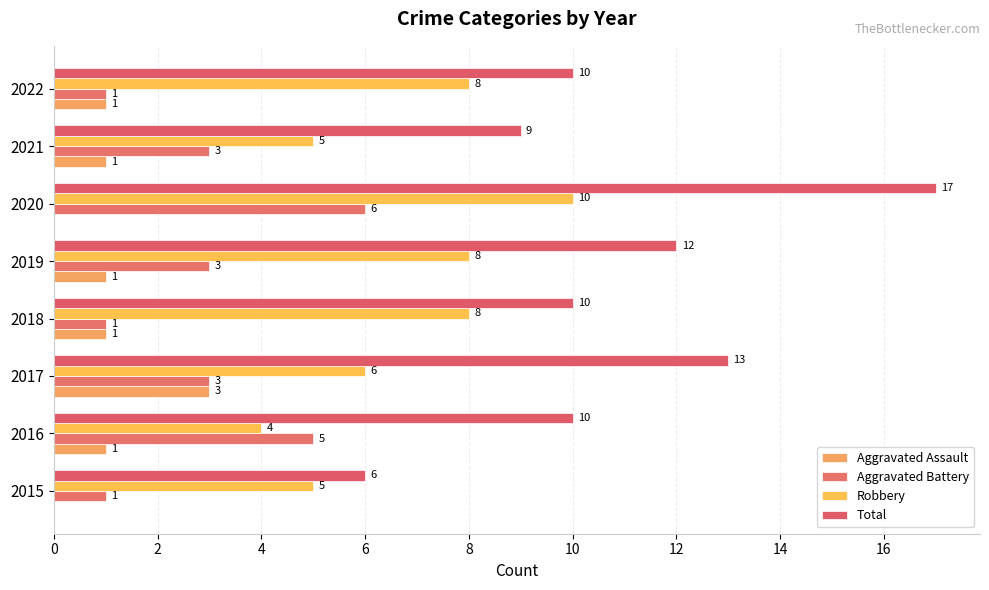

How many categories are shown in the chart?

8